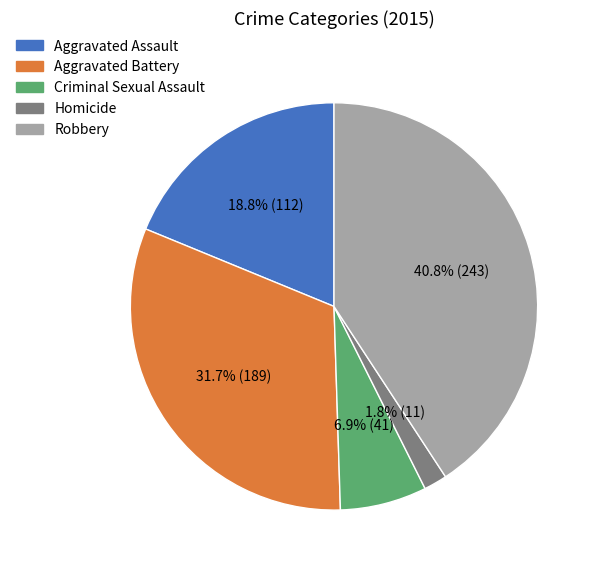

Between Robbery and Aggravated Battery, which is larger?

Robbery